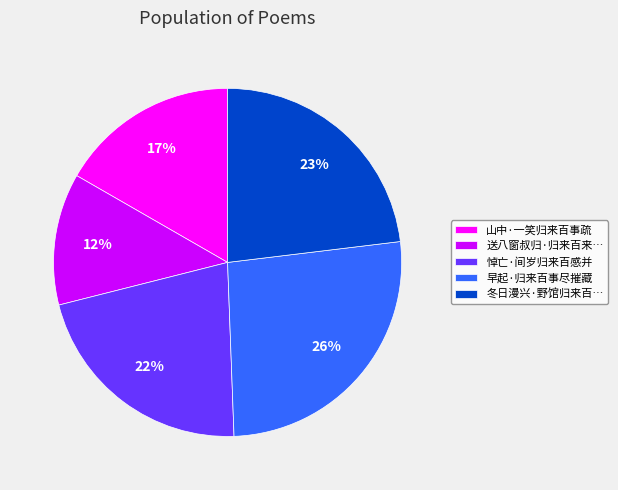

What is the smallest slice in the pie chart?

送八窗叔归·归来百来…